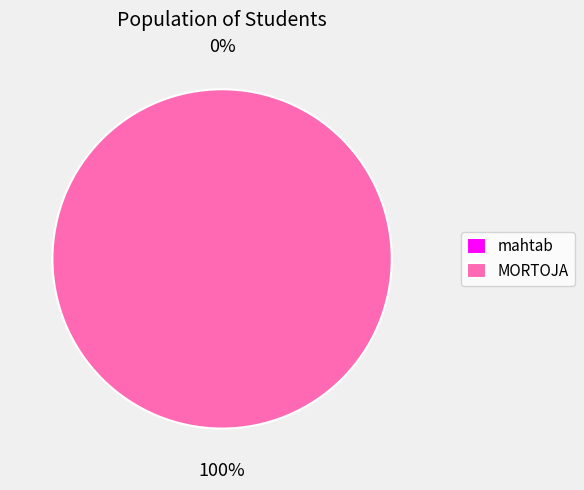

To the nearest percent, what is the average slice percentage?

50%